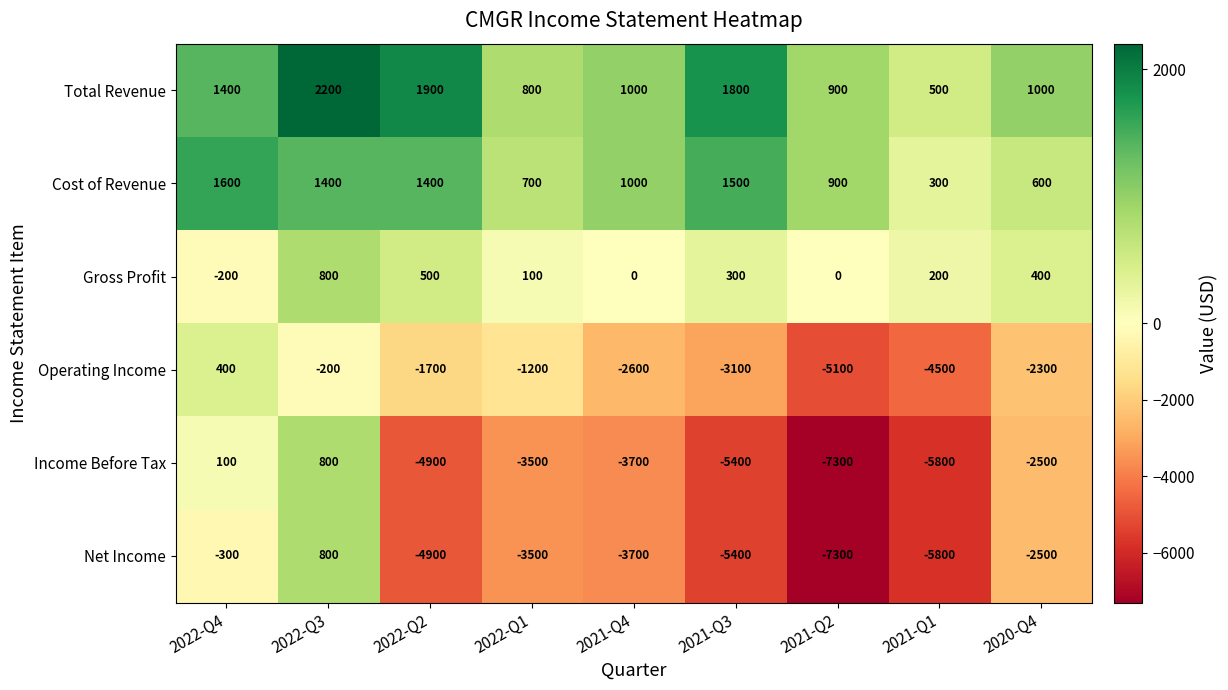

What is the minimum value shown in the chart?

-7300